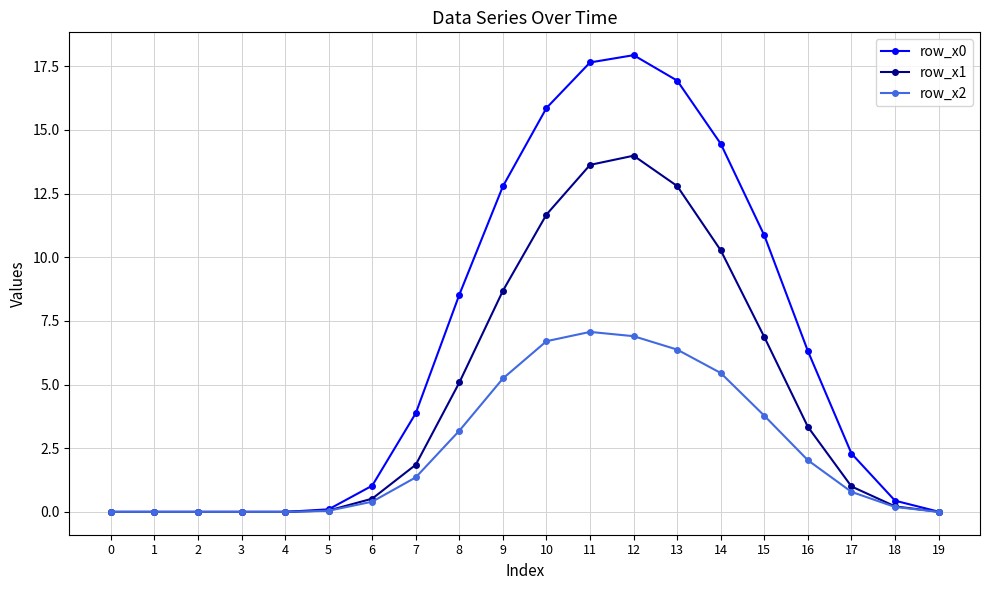

What is the total value across all series at 7?

7.1